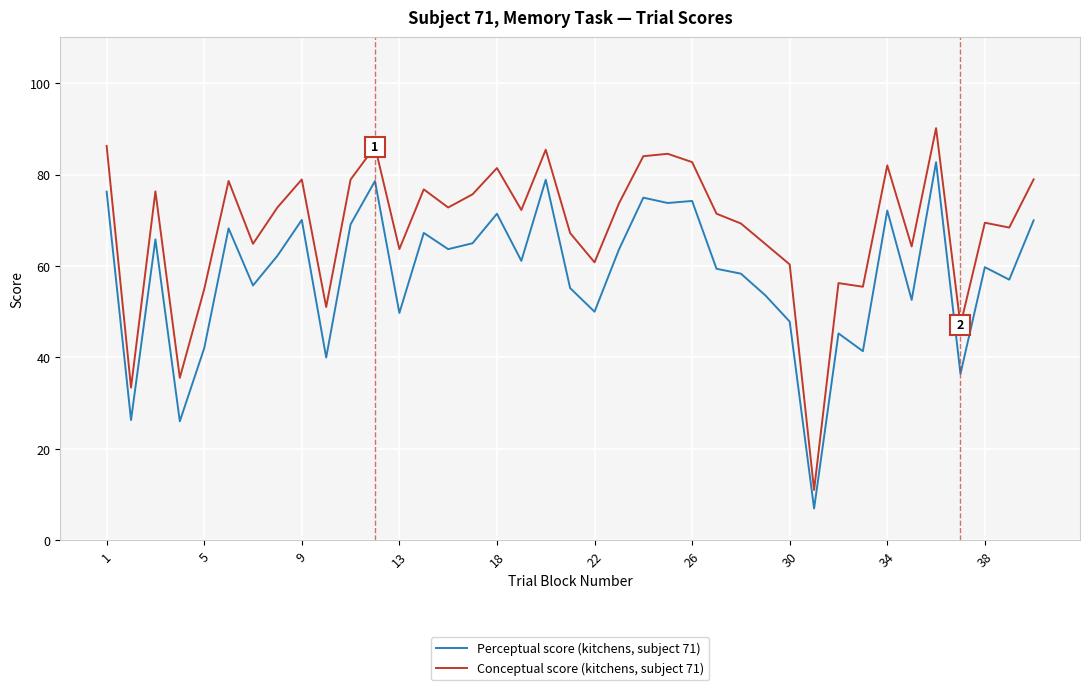

In Conceptual score (kitchens, subject 71), how many points are lower than both neighbors (excluding endpoints)?

13